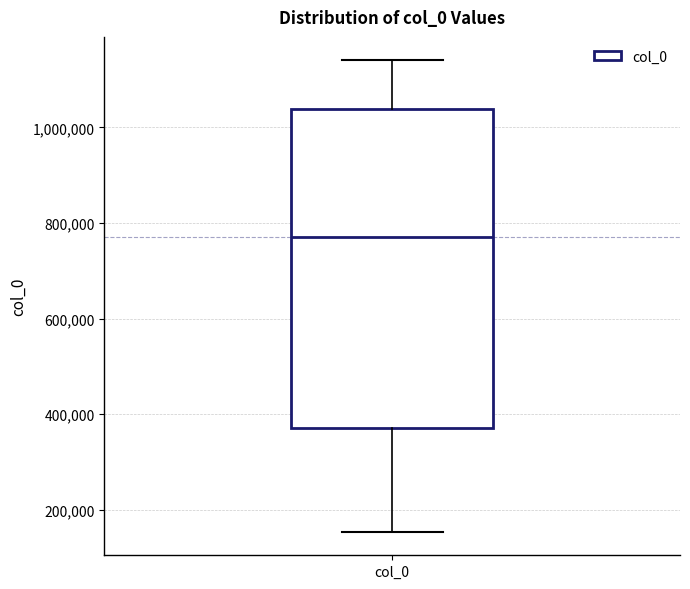

Read this box plot against the y-axis: the position of the median line, the range covered by the box, and the ends of both whiskers. The values are not printed on the chart, so give them approximately, as read against the axis.

median 780000, box 380000 to 1040000, whiskers 160000 to 1140000